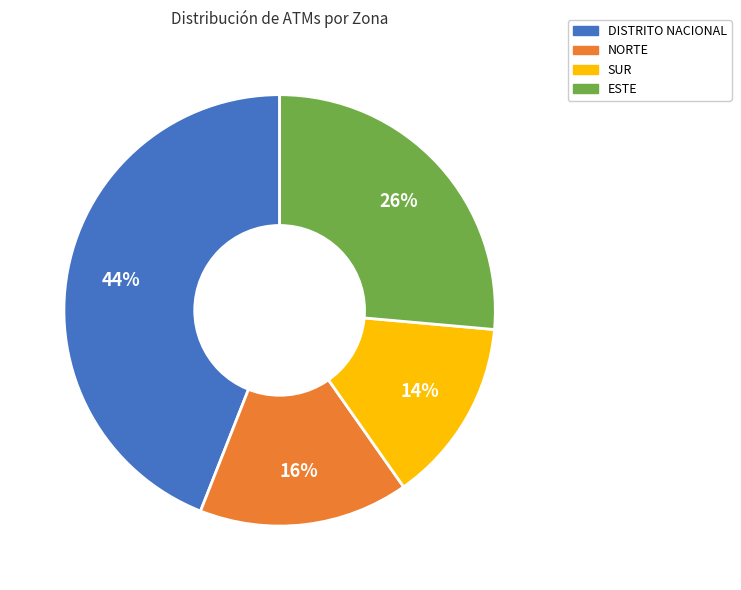

How many slices are in this pie chart?

4